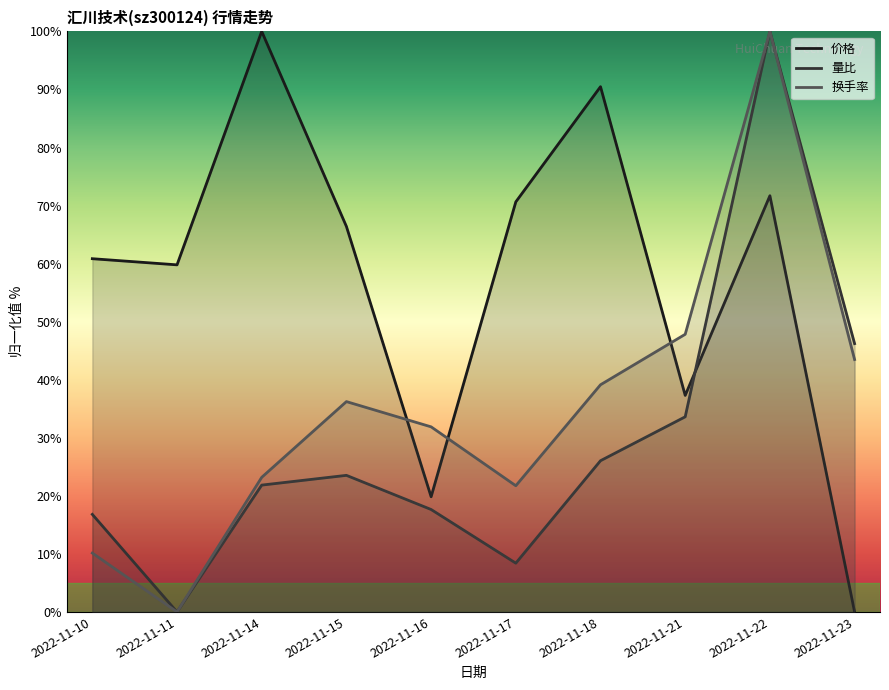

Is it true that 量比 equals 17.6 at 2022-11-16?

True